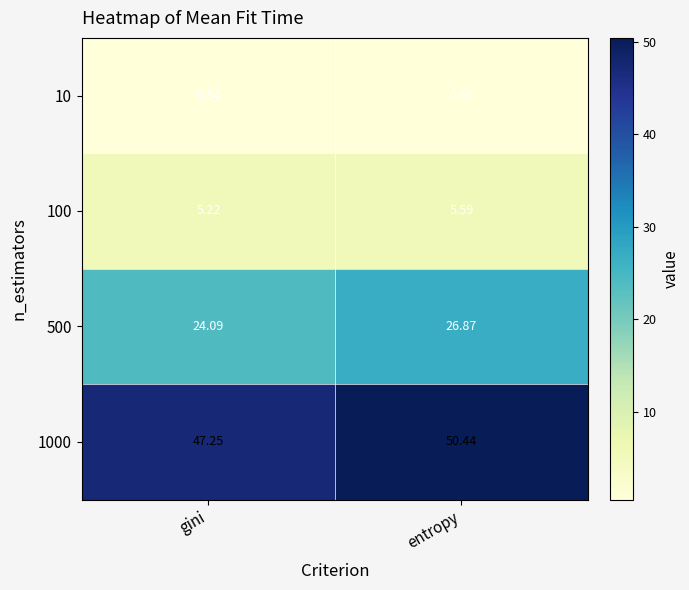

List the labels in order of 10 value, largest first.

entropy, gini